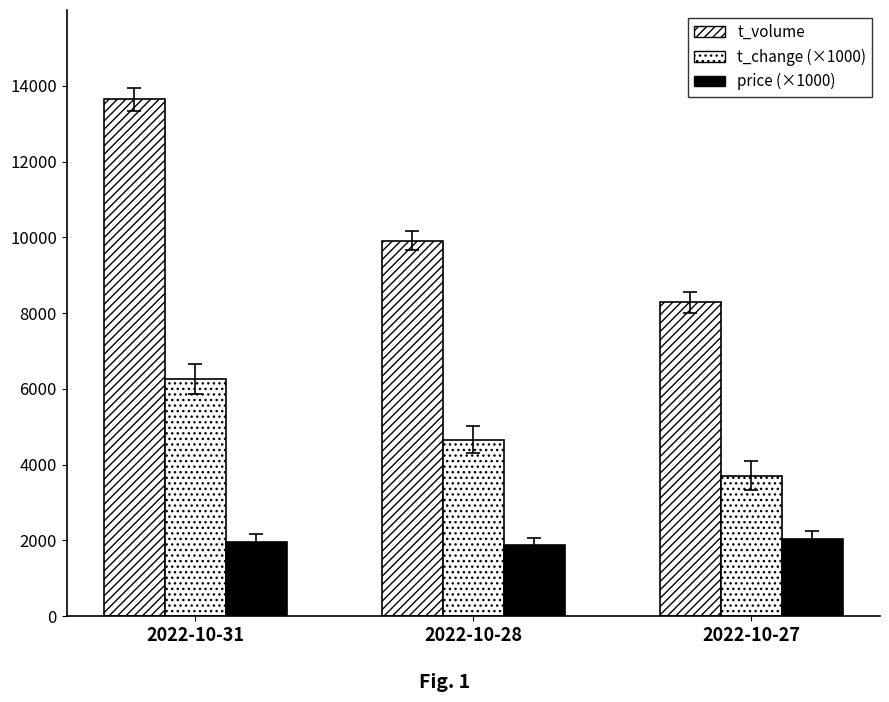

How many bars are there in total?

9